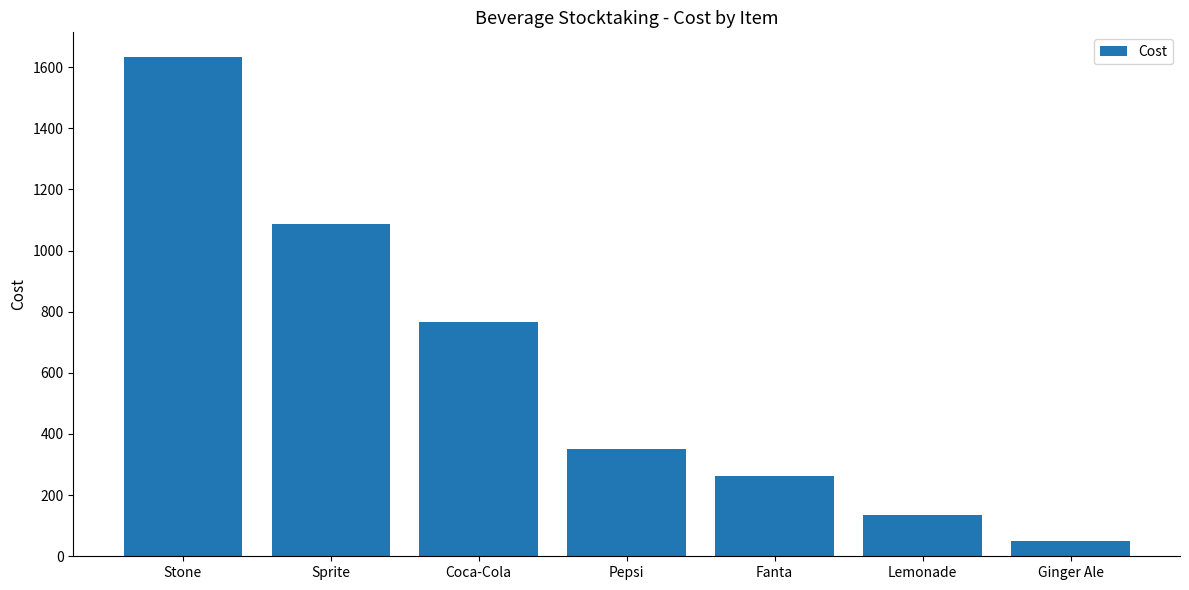

Rank the categories by value from highest to lowest.

Stone, Sprite, Coca-Cola, Pepsi, Fanta, Lemonade, Ginger Ale